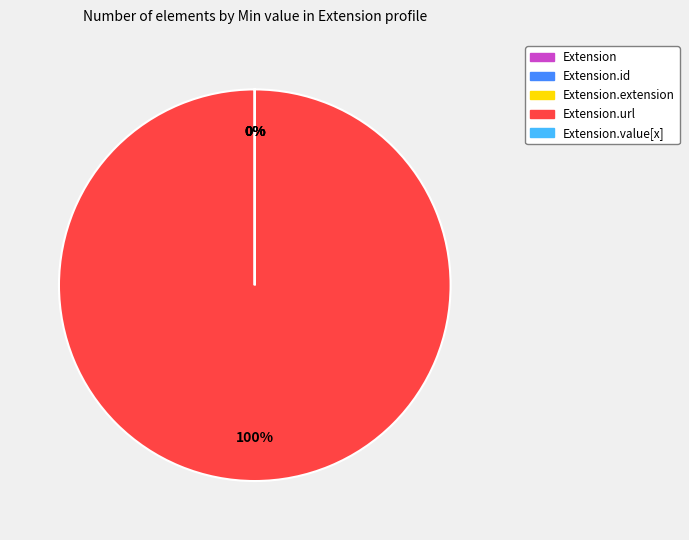

Rank the categories by value from lowest to highest.

Extension, Extension.id, Extension.extension, Extension.value[x], Extension.url